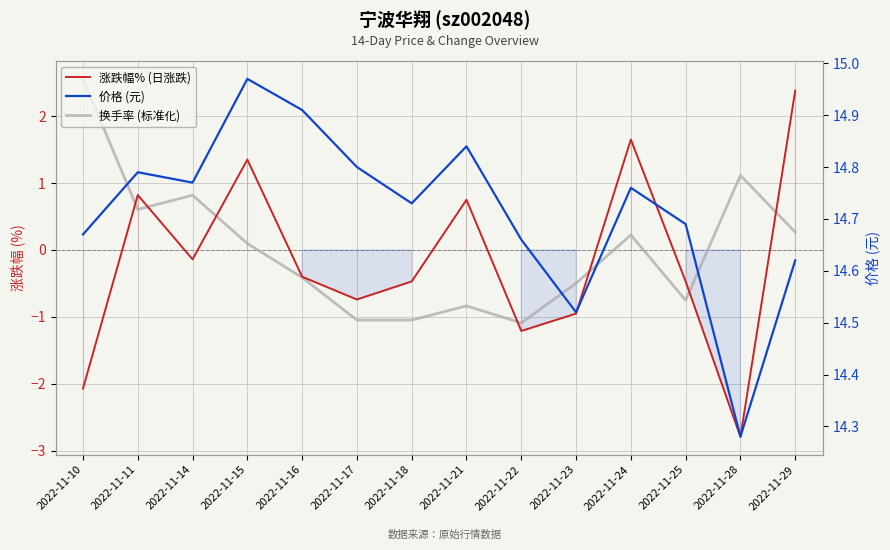

In 价格 (元), how many points are lower than both neighbors (excluding endpoints)?

4